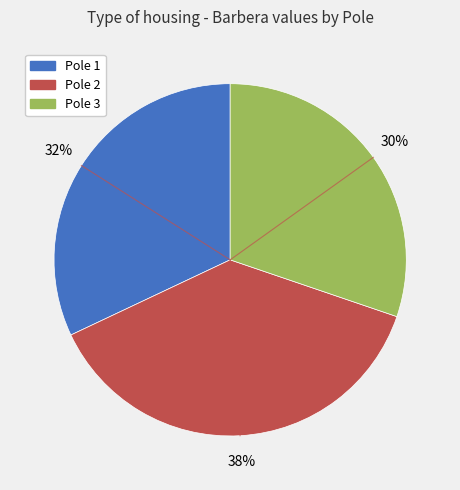

Does Pole 3 account for over 50% of the chart?

No